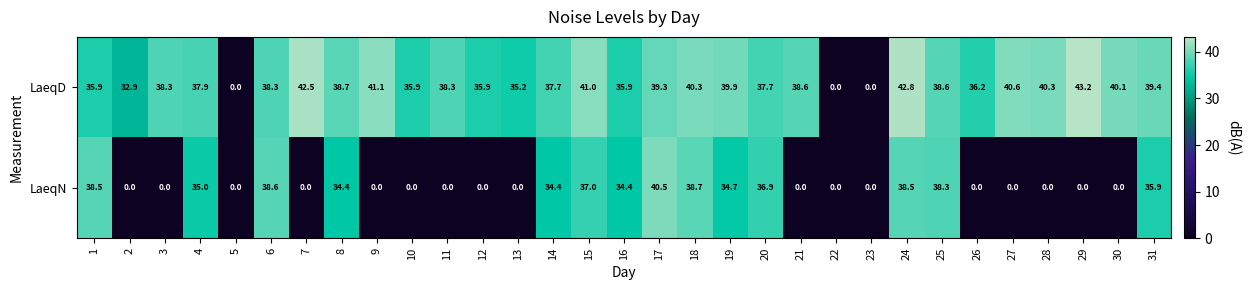

Is it true that LaeqN equals 38.7 at 18?

True